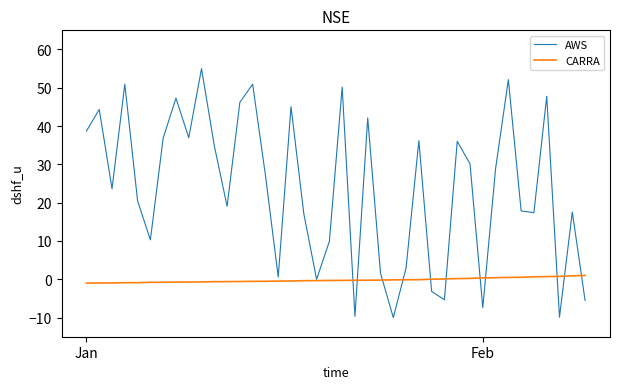

Rank the series by their maximum value, from lowest to highest.

CARRA, AWS